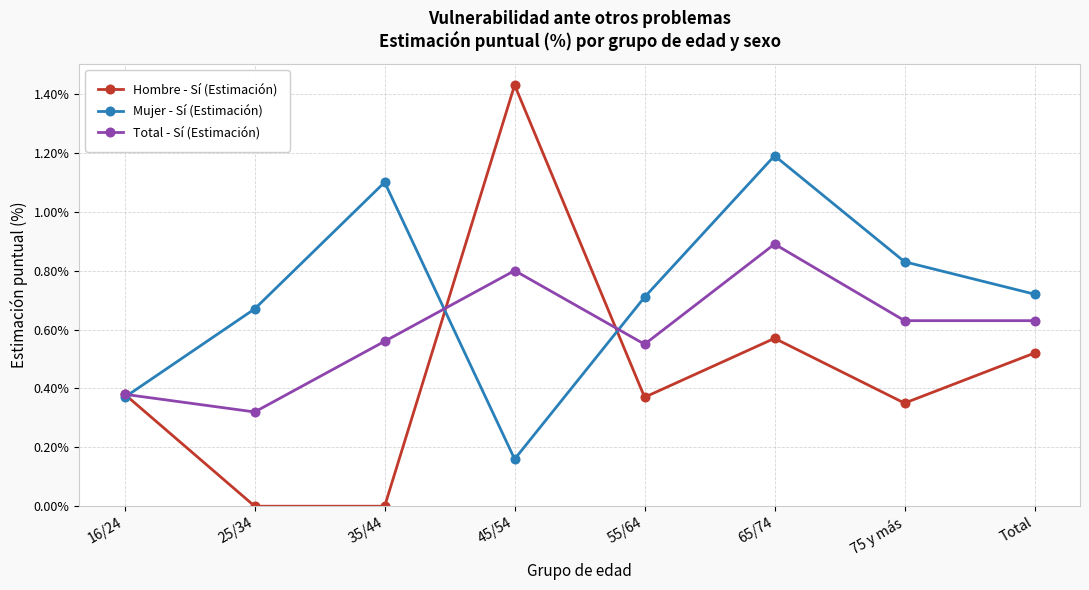

At which category is the sum across all series the highest?

65/74